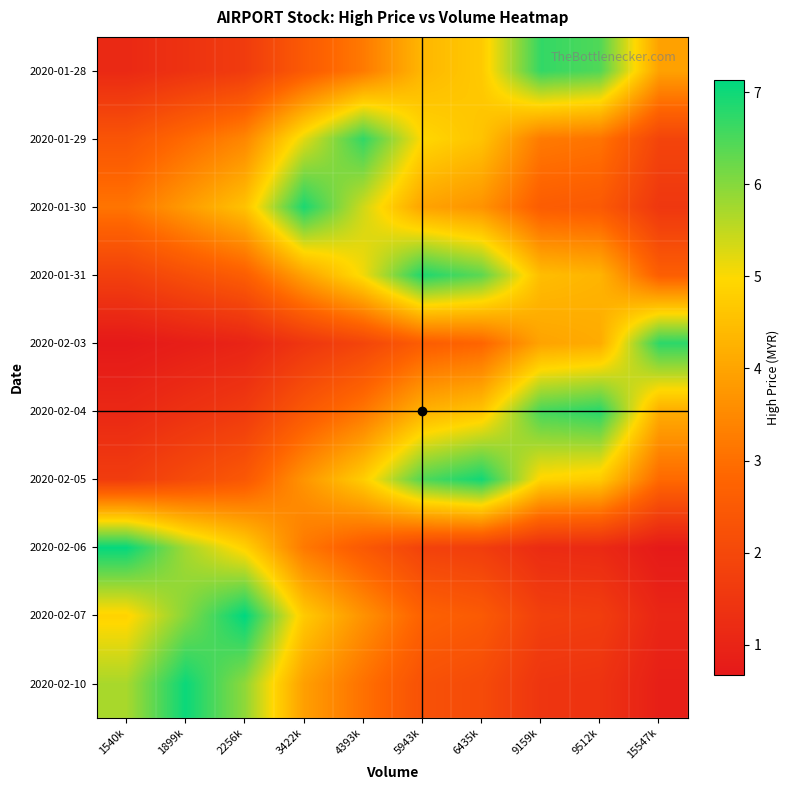

Reading left to right, list all the values displayed in this chart.

2020-01-28: 1540k=1.1	1899k=1.4	2256k=1.7	3422k=2.5	4393k=3.2	5943k=4.3	6435k=4.7	9159k=6.7	9512k=6.5	15547k=3.9
2020-01-29: 1540k=2.4	1899k=2.9	2256k=3.4	3422k=5.2	4393k=6.7	5943k=5.0	6435k=4.6	9159k=3.2	9512k=3.1	15547k=1.9
2020-01-30: 1540k=3.1	1899k=3.8	2256k=4.6	3422k=6.9	4393k=5.4	5943k=4.0	6435k=3.7	9159k=2.6	9512k=2.5	15547k=1.5
2020-01-31: 1540k=1.8	1899k=2.2	2256k=2.6	3422k=4.0	4393k=5.1	5943k=6.9	6435k=6.4	9159k=4.5	9512k=4.3	15547k=2.6
2020-02-03: 1540k=0.7	1899k=0.8	2256k=1.0	3422k=1.5	4393k=1.9	5943k=2.6	6435k=2.8	9159k=4.0	9512k=4.1	15547k=6.8
2020-02-04: 1540k=1.1	1899k=1.4	2256k=1.6	3422k=2.4	4393k=3.1	5943k=4.2	6435k=4.6	9159k=6.5	9512k=6.8	15547k=4.2
2020-02-05: 1540k=1.7	1899k=2.1	2256k=2.4	3422k=3.7	4393k=4.8	5943k=6.4	6435k=7.0	9159k=4.9	9512k=4.7	15547k=2.9
2020-02-06: 1540k=7.1	1899k=5.8	2256k=4.8	3422k=3.2	4393k=2.5	5943k=1.8	6435k=1.7	9159k=1.2	9512k=1.1	15547k=0.7
2020-02-07: 1540k=4.9	1899k=6.0	2256k=7.1	3422k=4.7	4393k=3.7	5943k=2.7	6435k=2.5	9159k=1.8	9512k=1.7	15547k=1.0
2020-02-10: 1540k=5.7	1899k=7.0	2256k=5.9	3422k=3.9	4393k=3.0	5943k=2.2	6435k=2.1	9159k=1.5	9512k=1.4	15547k=0.9